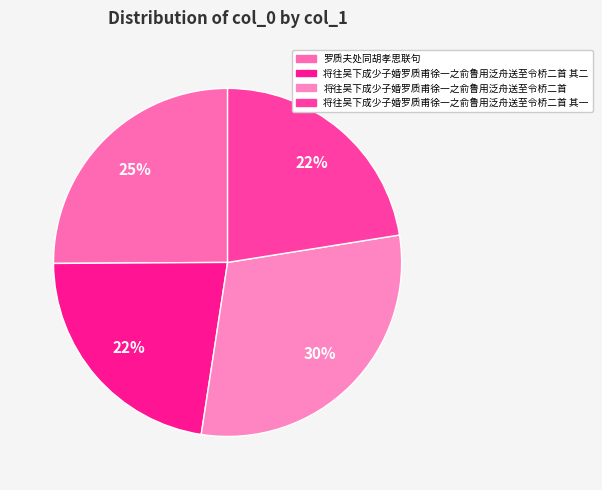

Which category has the biggest portion of the pie?

将往吴下成少子婚罗质甫徐一之俞鲁用泛舟送至令桥二首